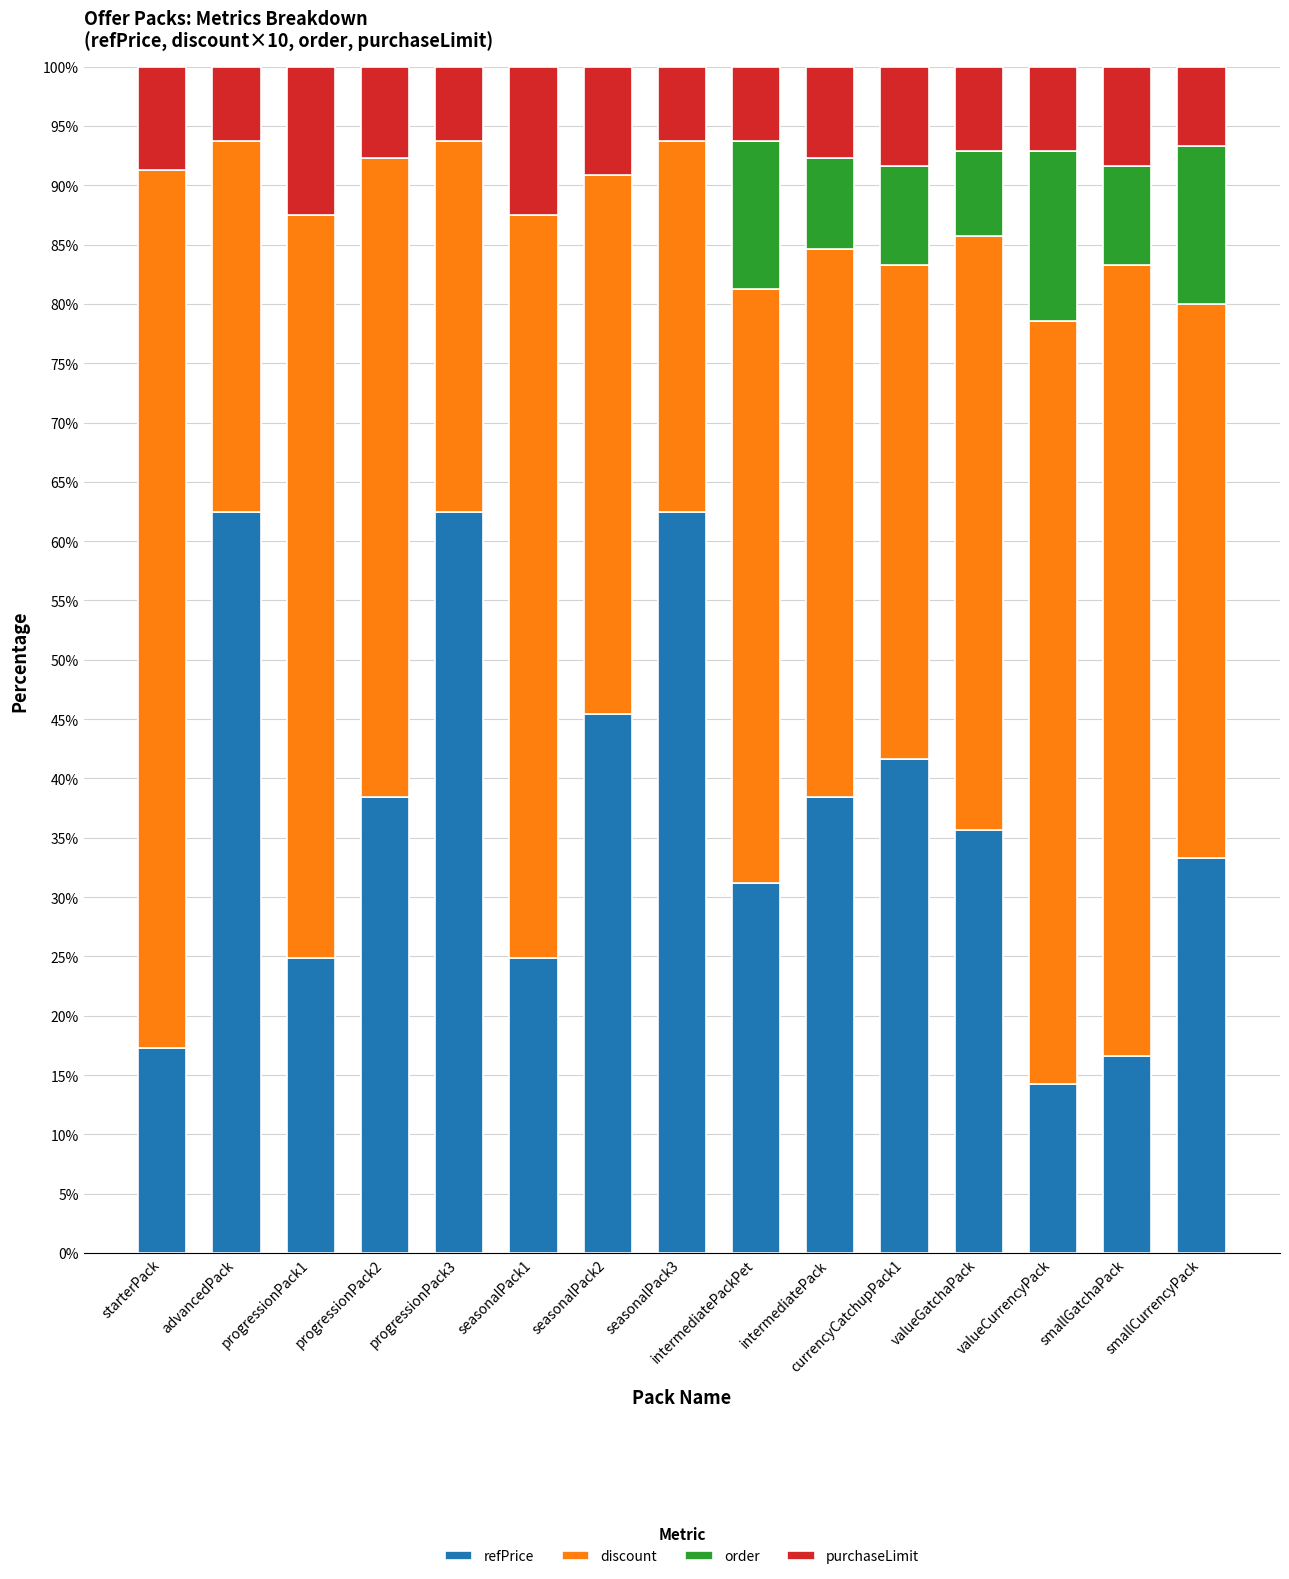

What is the total value across all series at advancedPack?

100.0